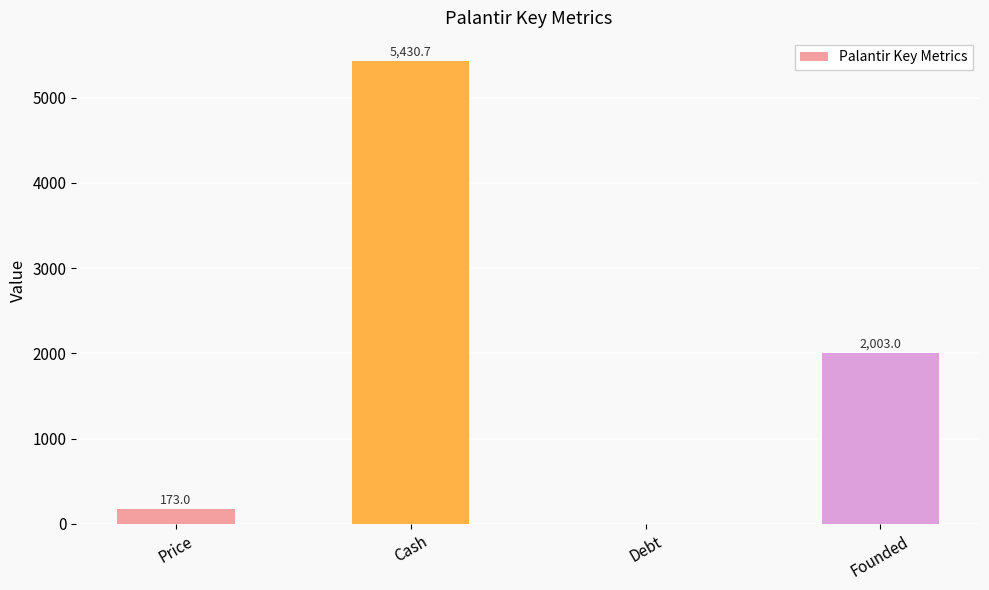

Reading left to right, extract all data points from this chart.

173.0	5430.7	0.0	2003.0